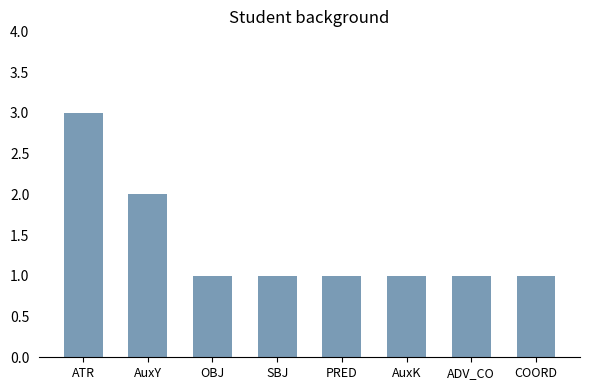

What is the approximate value at AuxY?

2